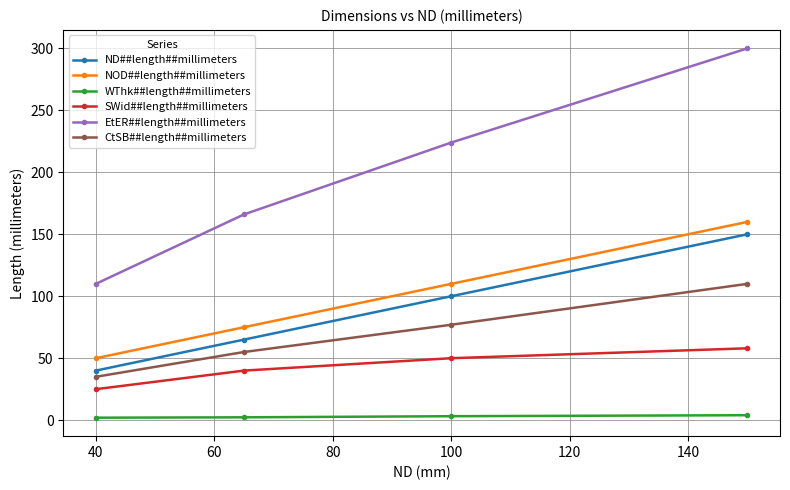

How many ND##length##millimeters values are between 65 and 150?

3